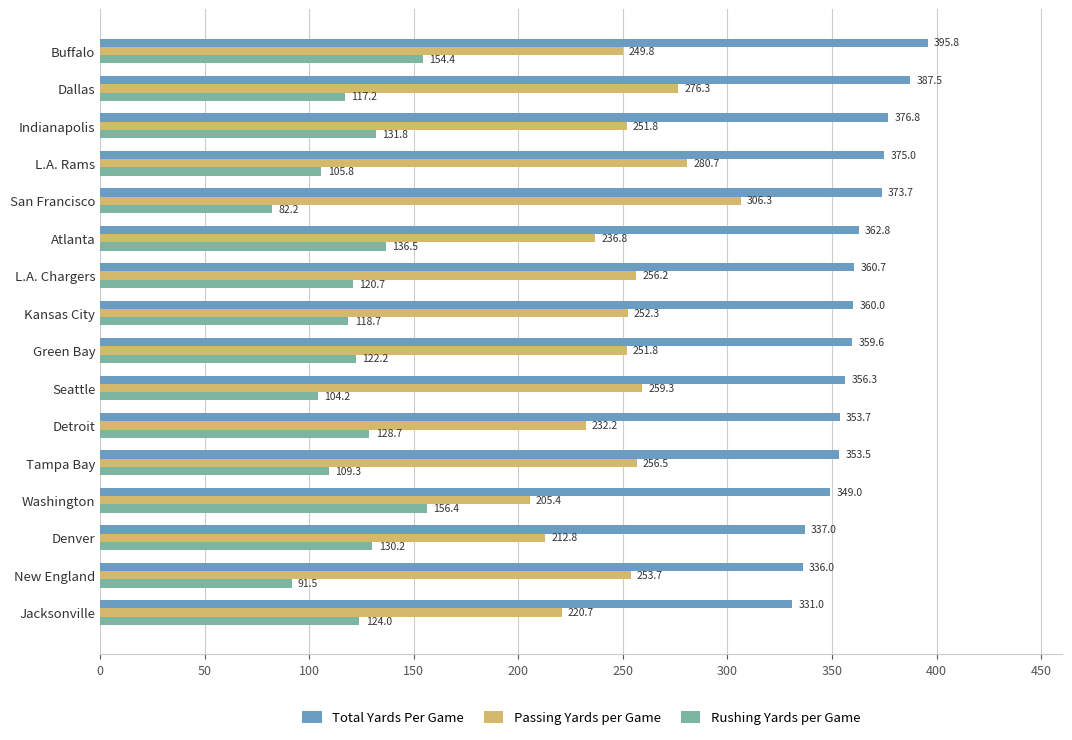

How many data points in Total Yards Per Game are less than 360?

8